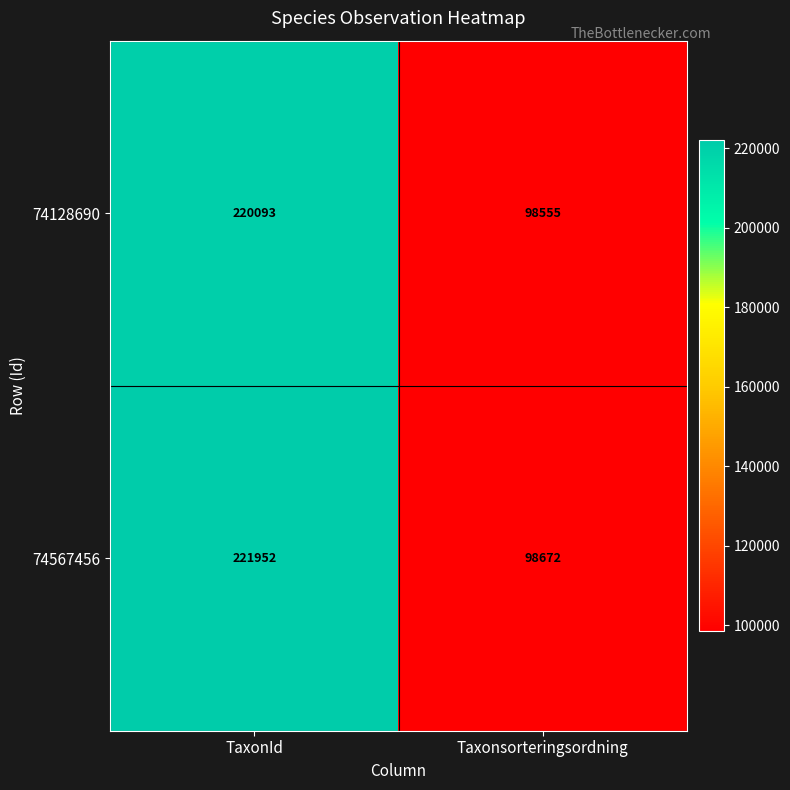

What is the difference between the maximum and minimum values in the 74128690 series?

121538